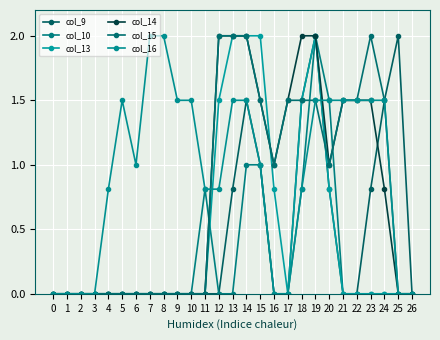

Count the number of categories in the chart.

27